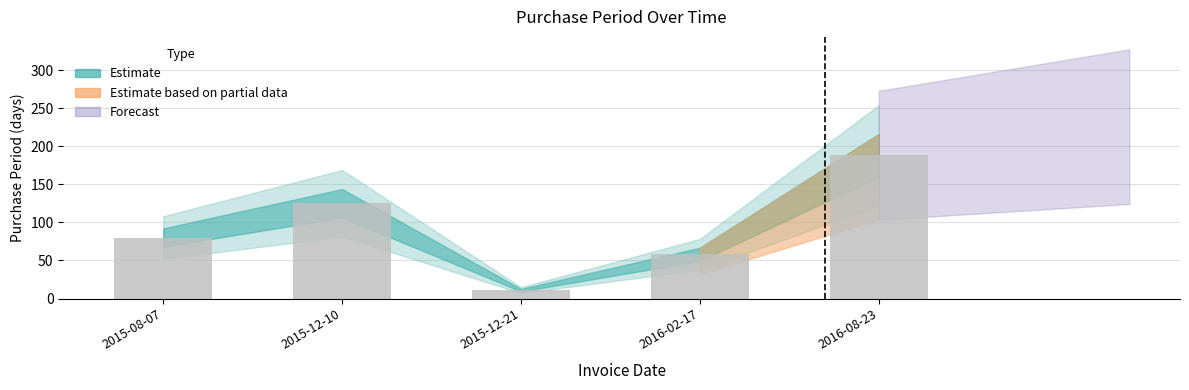

What is the approximate value at 2016-02-17?

58